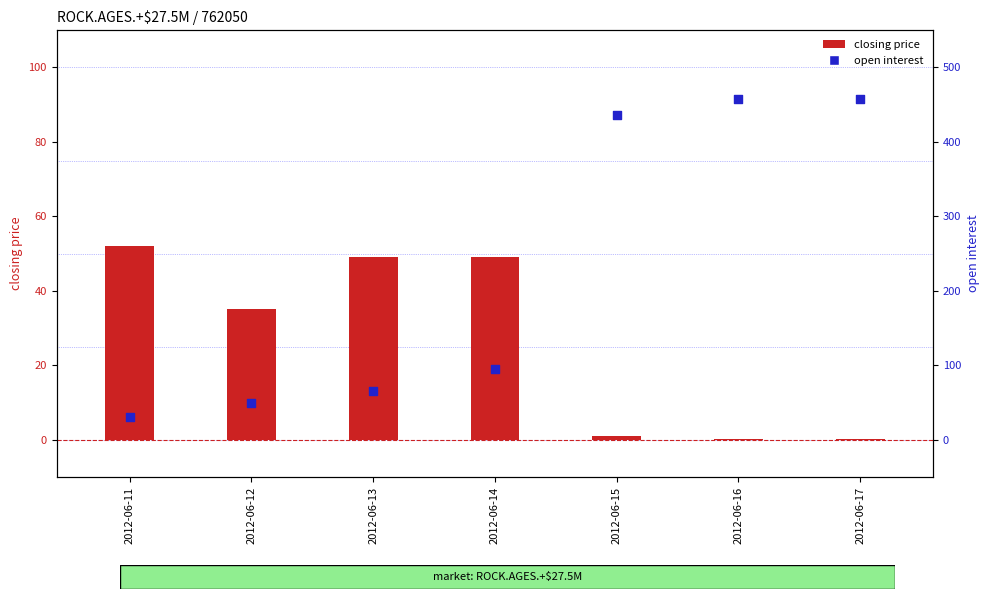

What are all the series names shown in the legend?

closing price, open interest